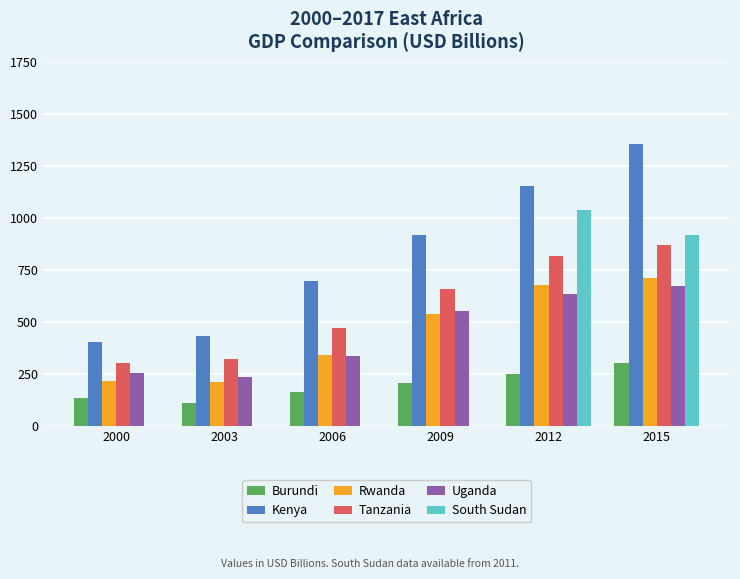

At which category is the sum across all series the highest?

2015